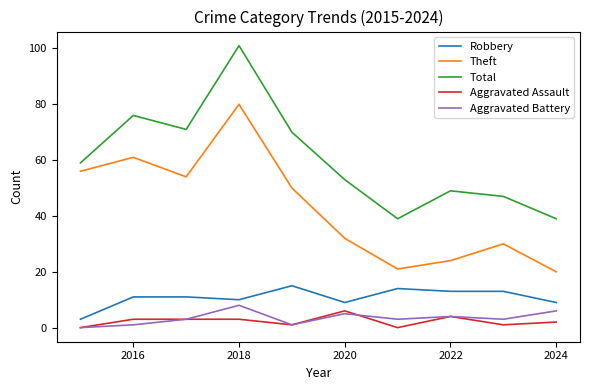

Which series has the widest spread of values?

Total